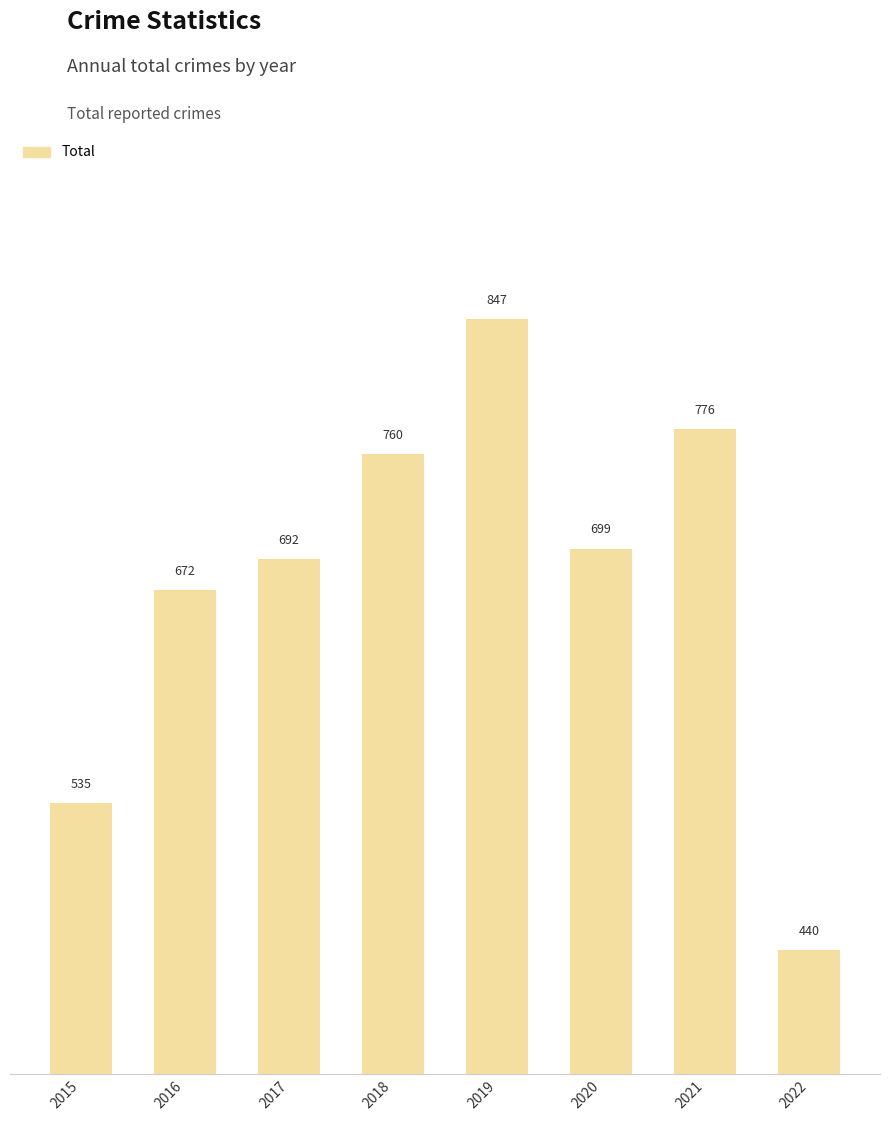

Does the chart contain stacked bars?

No